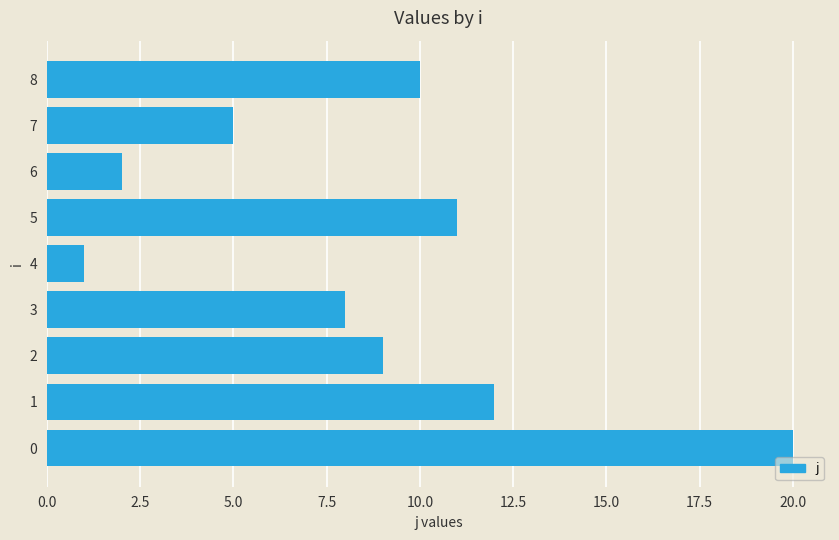

Rank the categories by value from lowest to highest.

4, 6, 7, 3, 2, 8, 5, 1, 0